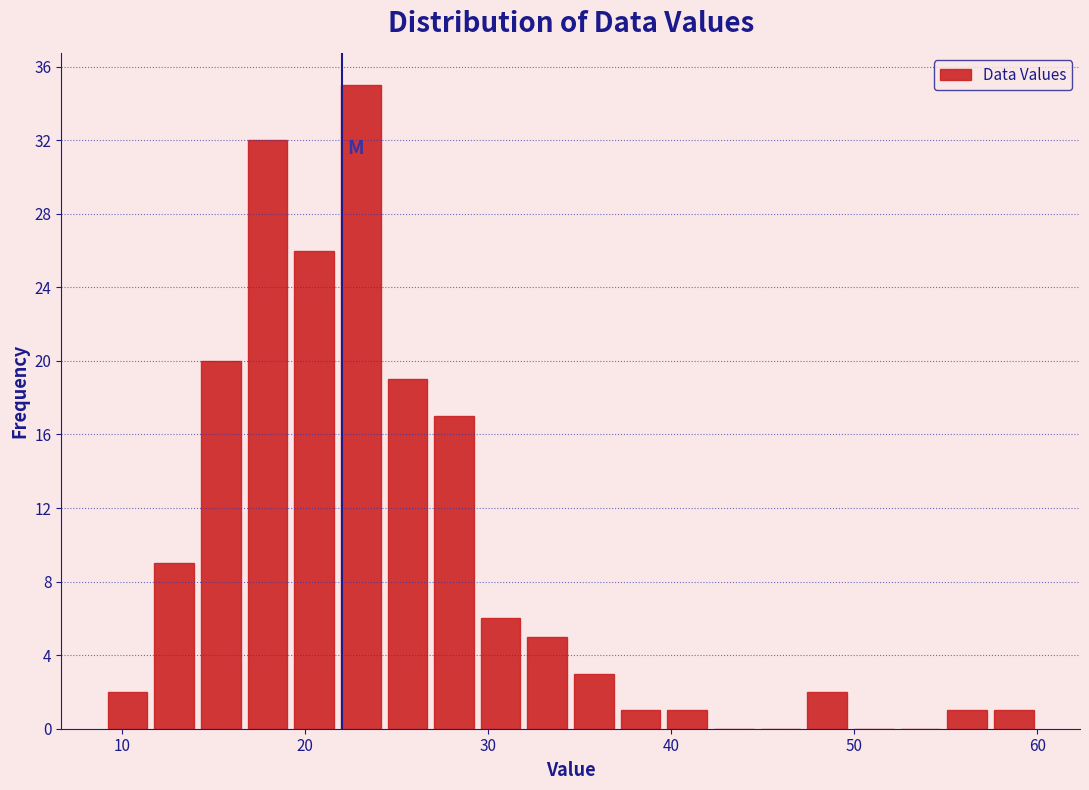

Around what value on the x-axis is the tallest bar? Give the approximate position of its centre, as read against the axis.

23